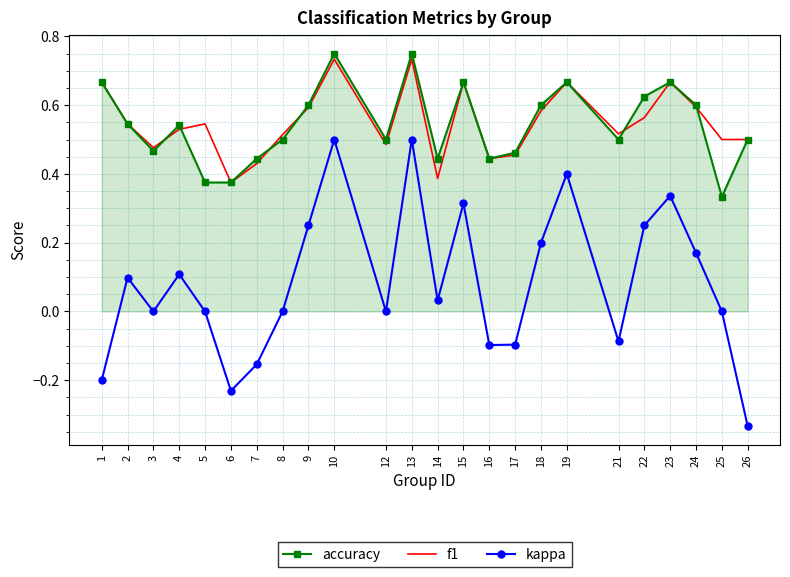

True or false: f1 has a value of 0.9 at 23.

False